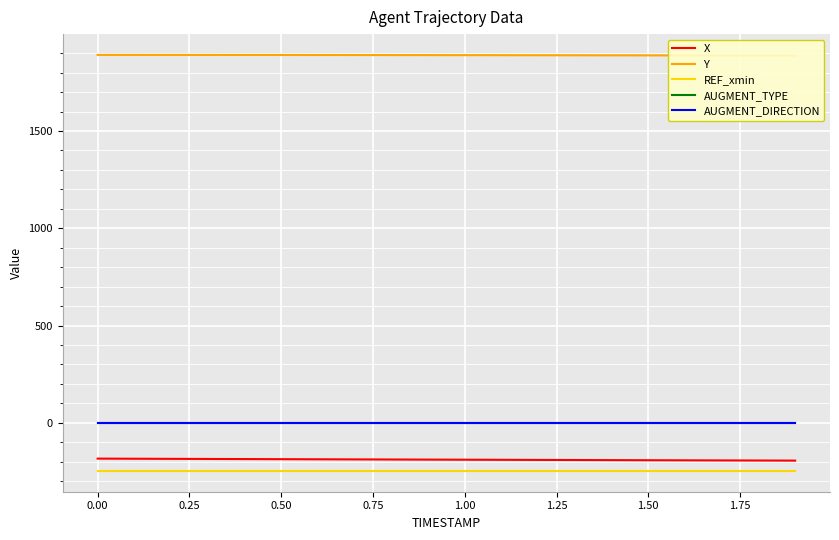

What is the minimum value for REF_xmin?

-247.5